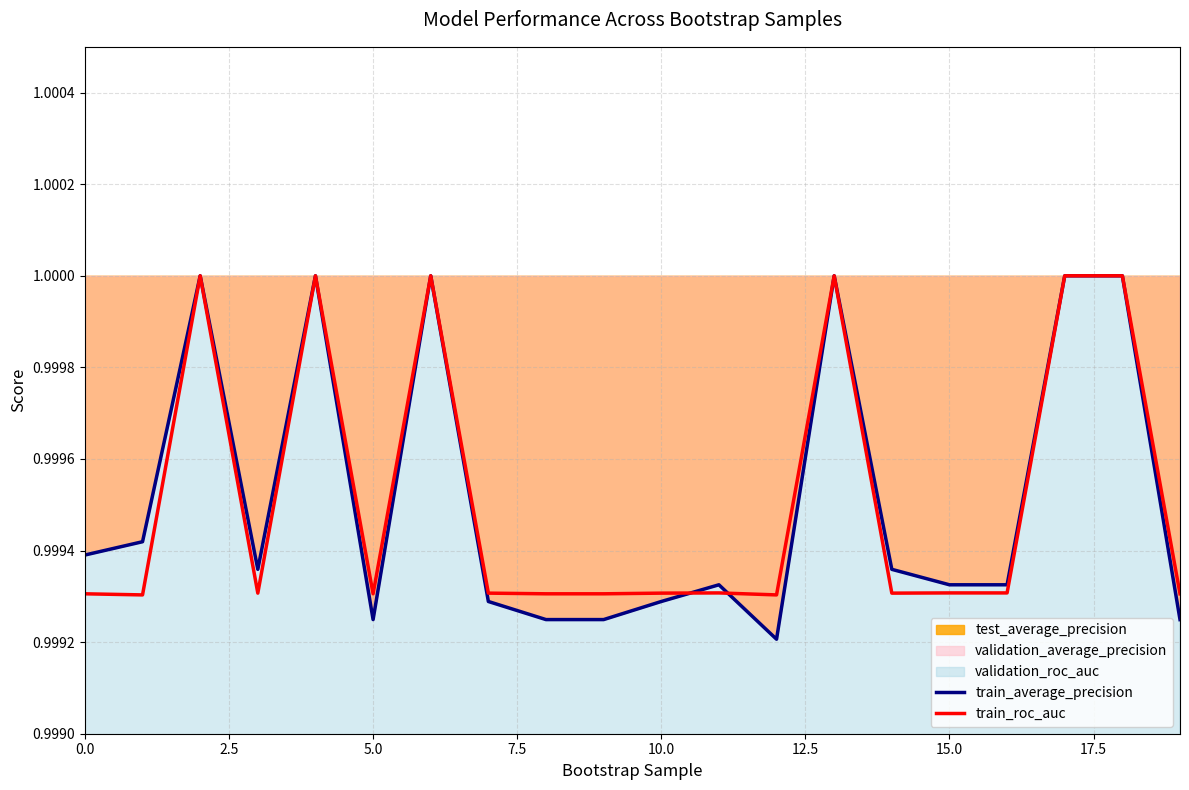

At 10.0, list the series in order from smallest to largest.

train_average_precision, train_roc_auc